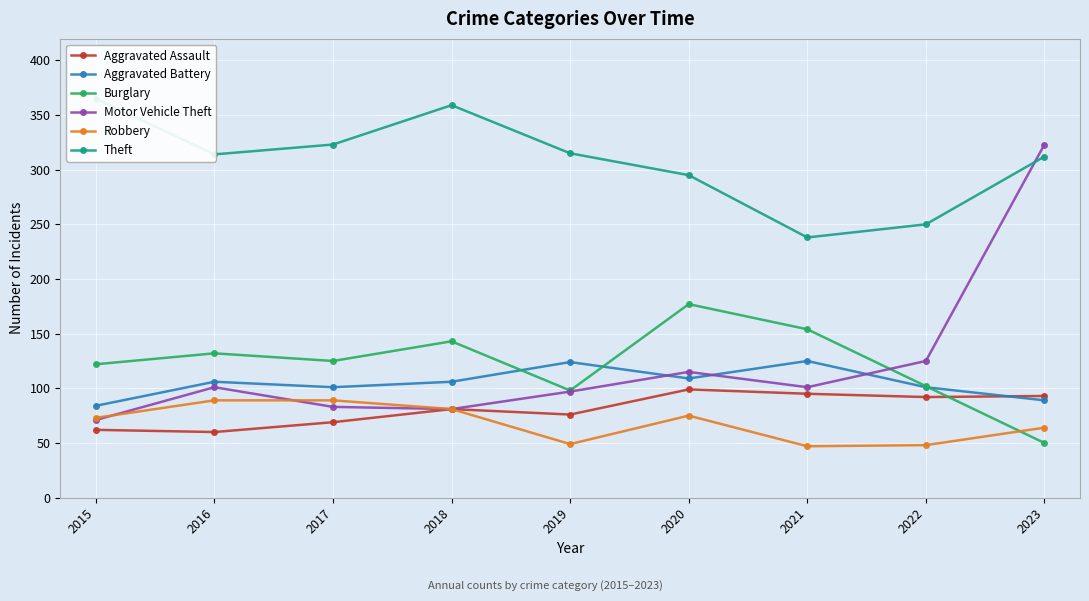

What is the difference between the maximum and minimum values in the Burglary series?

127